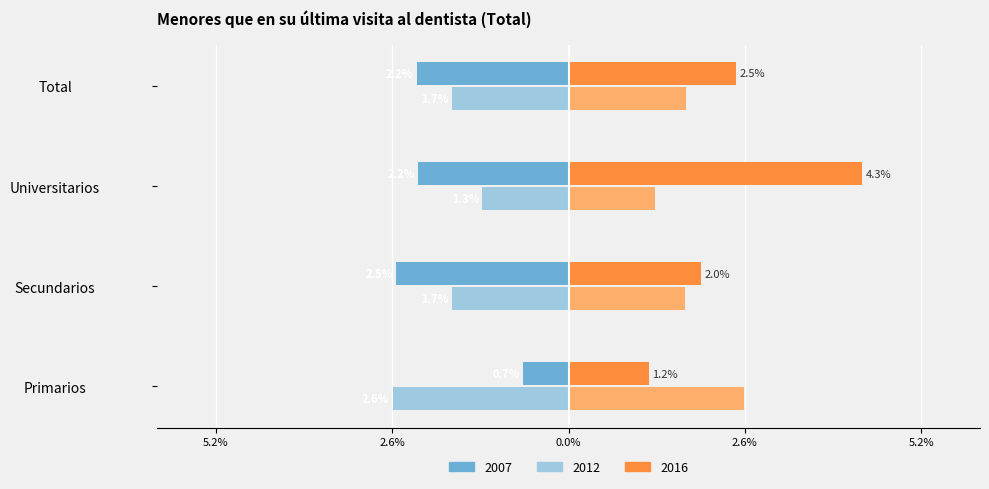

Does the chart contain stacked bars?

No